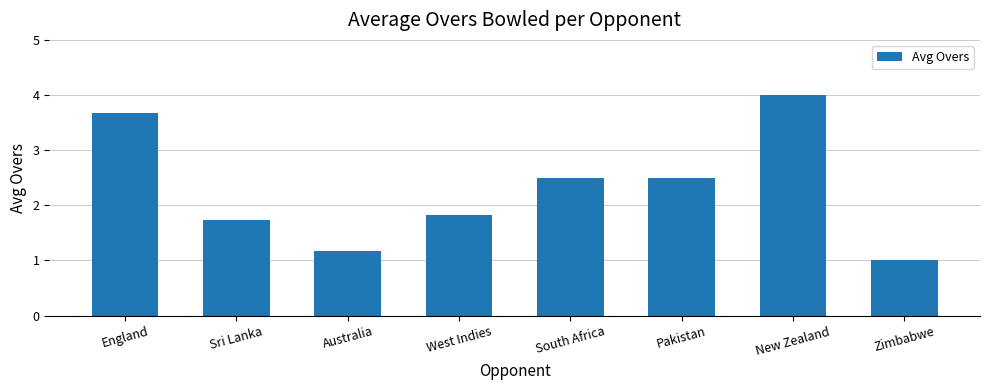

Count the number of categories in the chart.

8